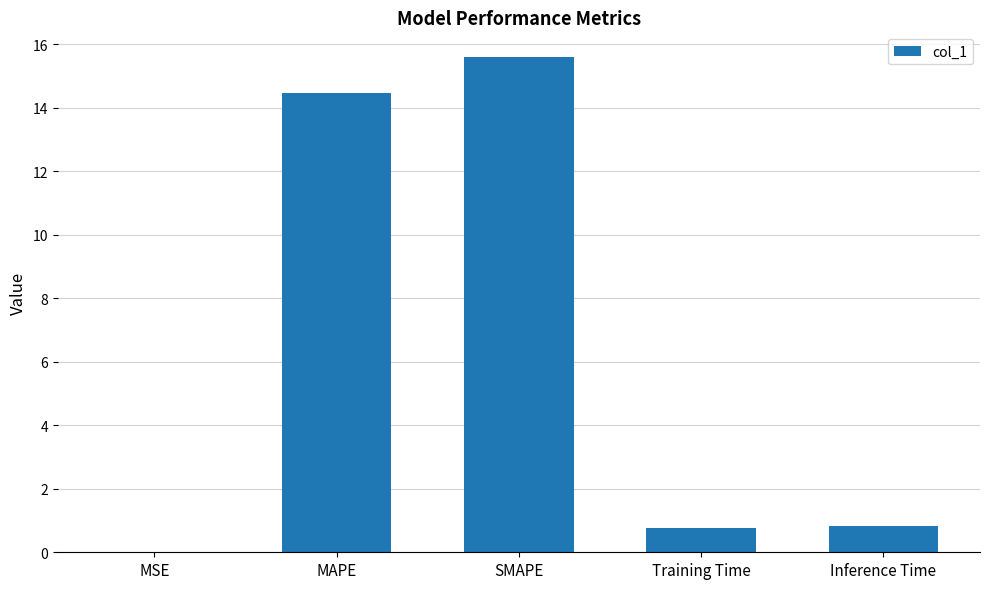

The chart shows a value of 15.6 at SMAPE. True or false?

True